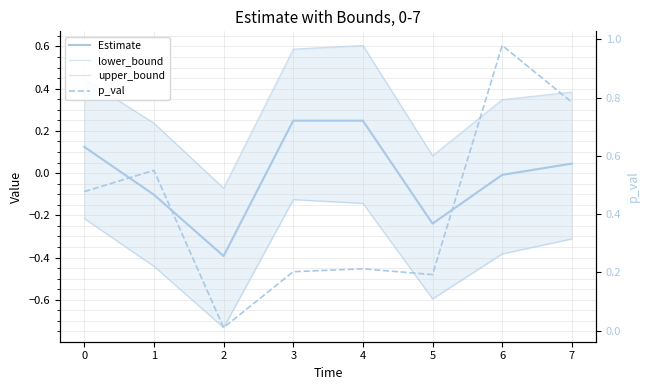

How many values in the Estimate series are below 0?

4